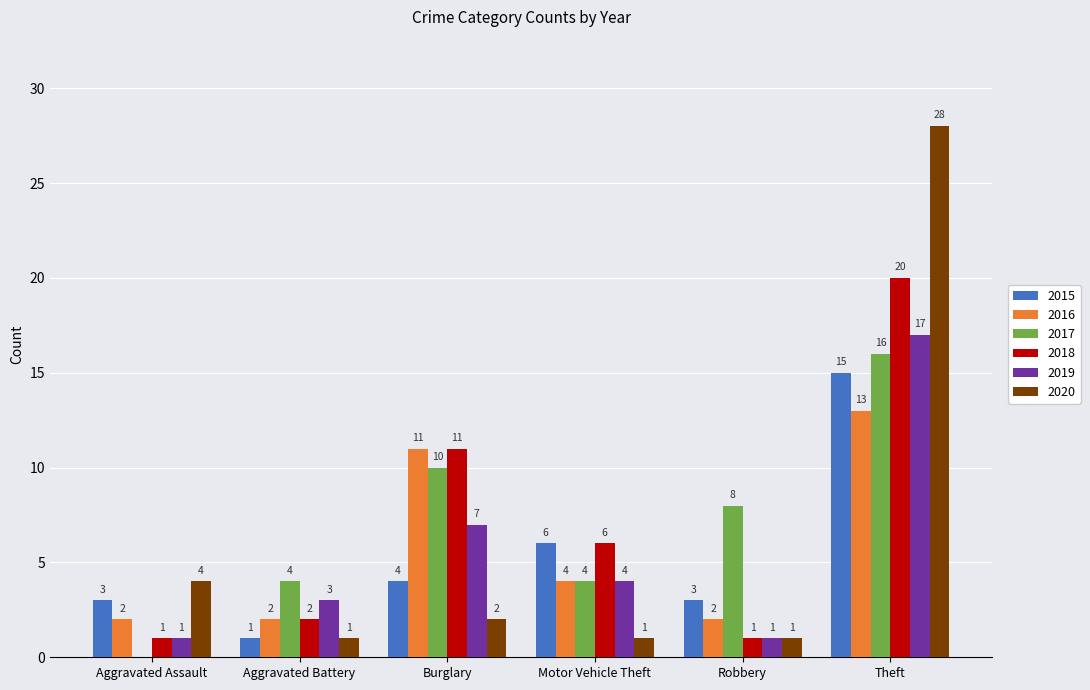

What is the approximate value of 2018 at Burglary, to the nearest 10?

10